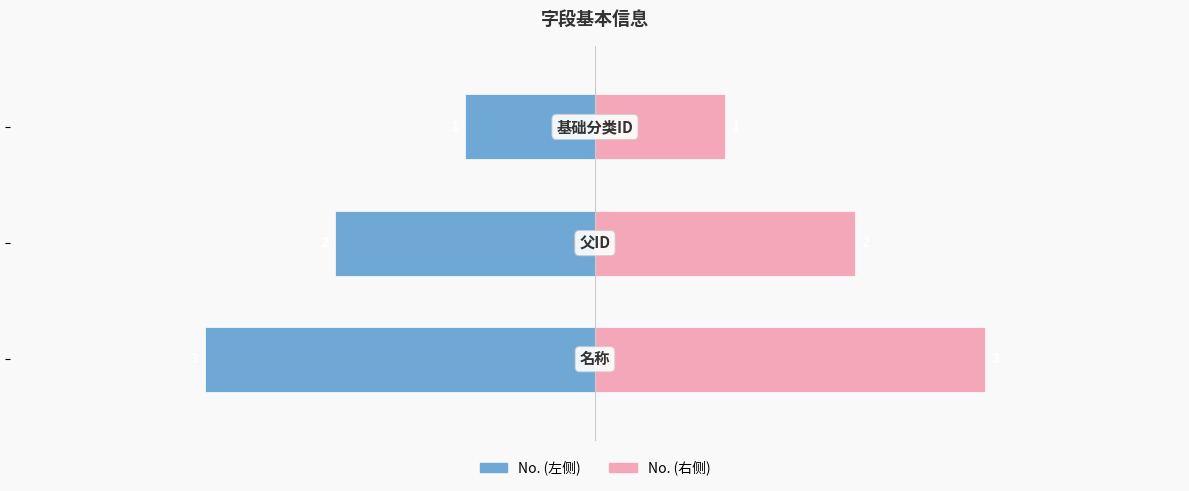

How many data points in No. (Left) are less than -2?

1